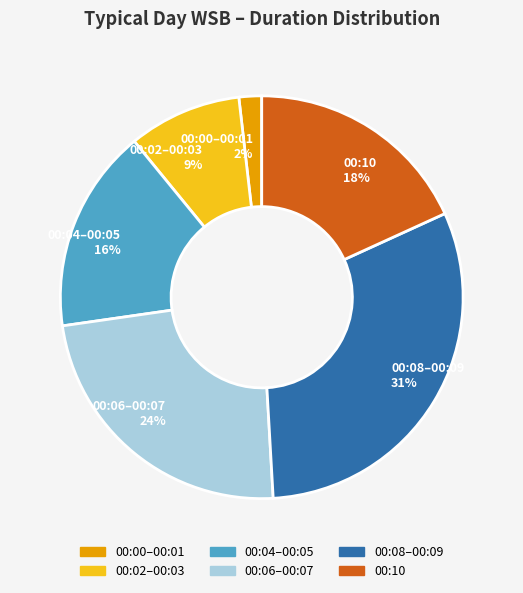

Do 00:10 18% and 00:02–00:03 9% together represent more than half of the pie?

No